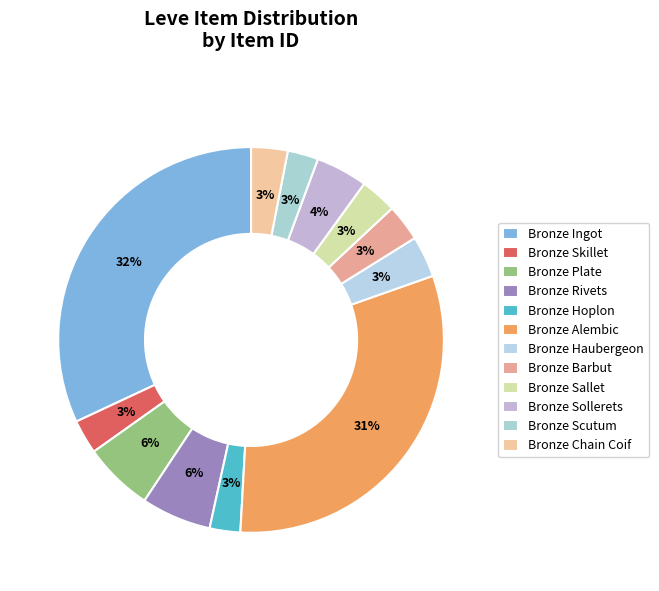

How many segments does this pie chart have?

12